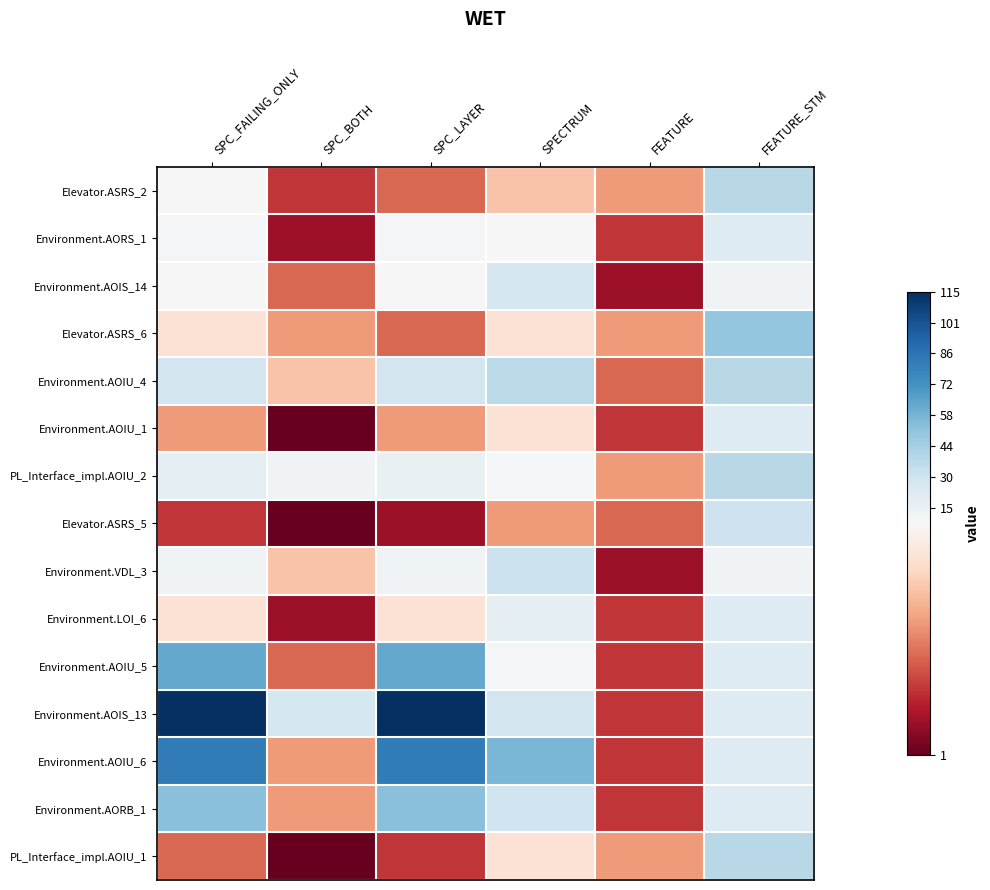

Which series has the largest range (max minus min)?

Environment.AOIS_13